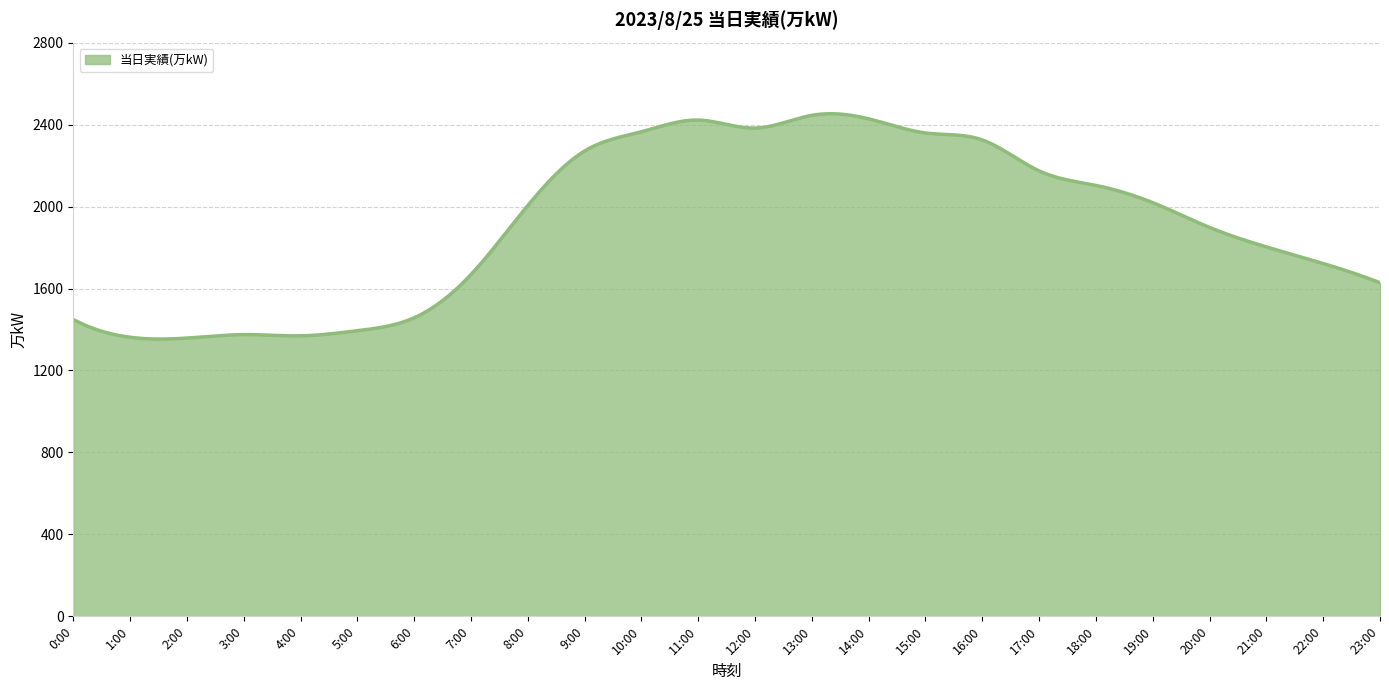

What is the minimum value shown in the chart?

1353.2